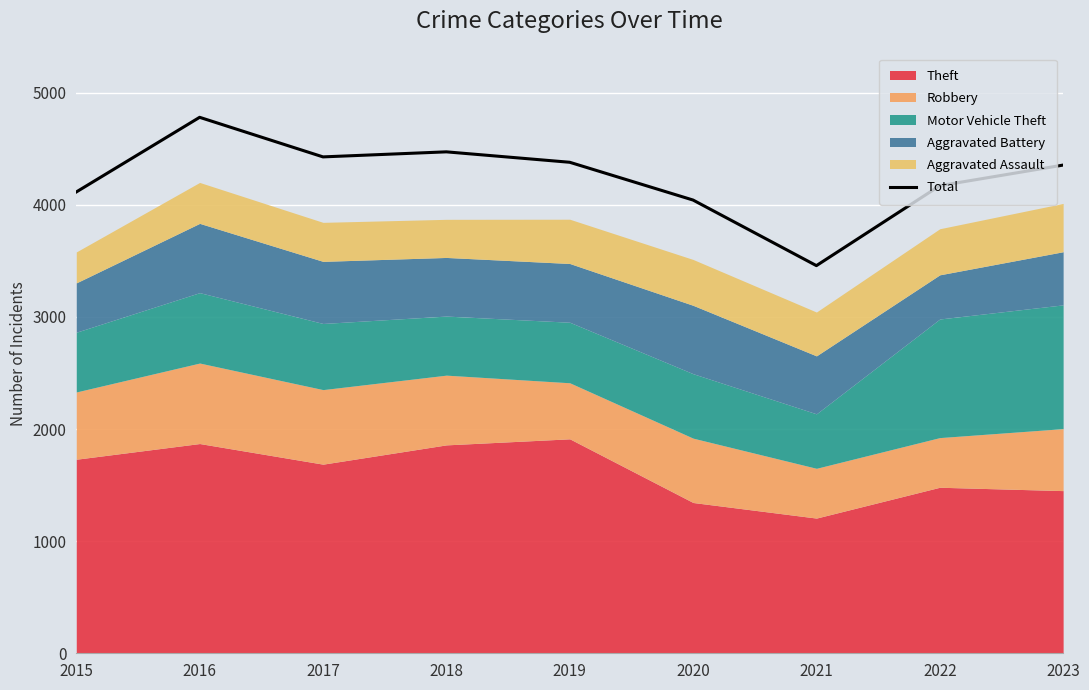

How many values are below 4355?

4